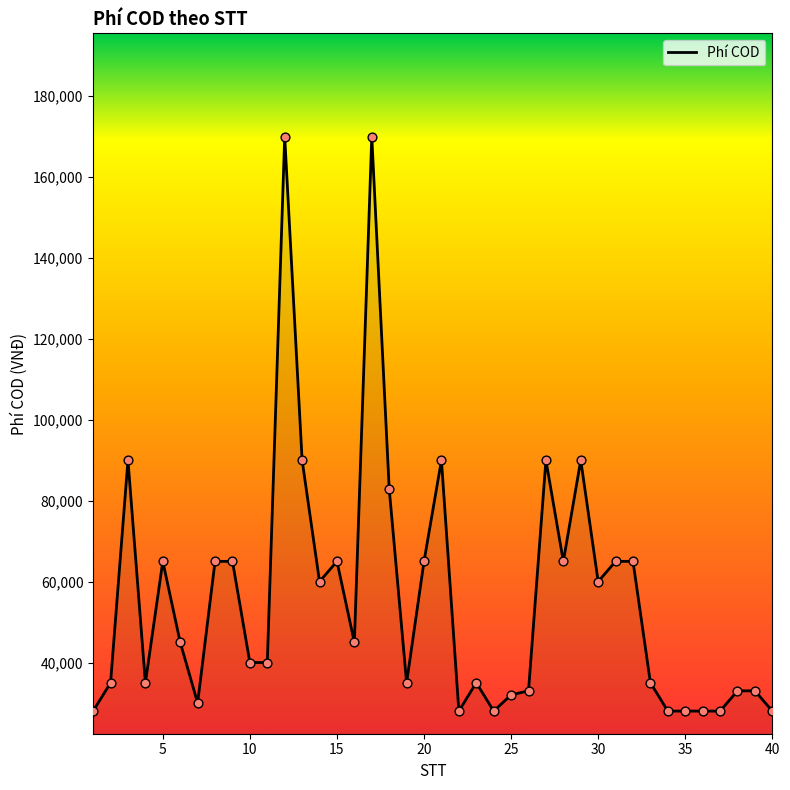

What is the maximum value shown in the chart?

170000